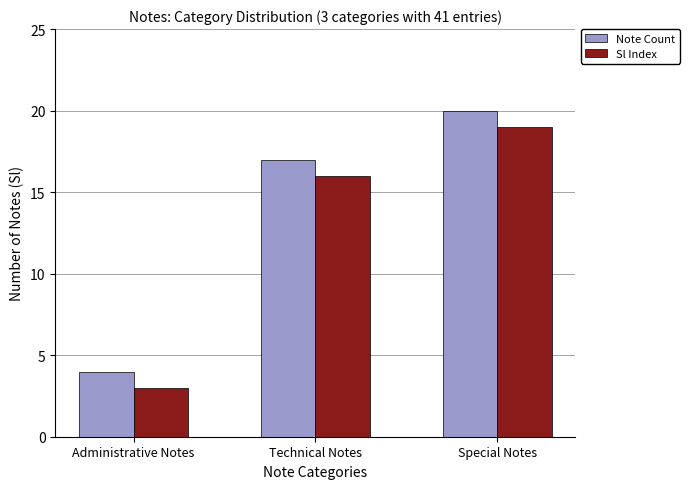

Where is Sl Index nearest to the value 11?

Technical Notes